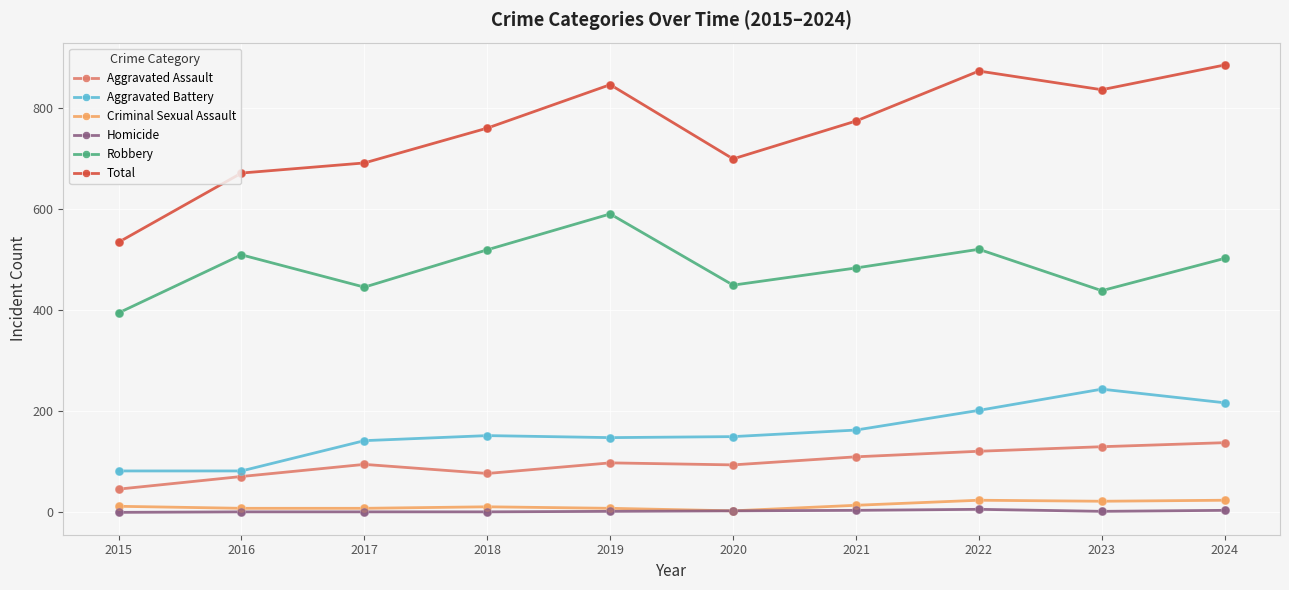

Is the value of Robbery at 2020 greater than the value of Total at 2018?

No